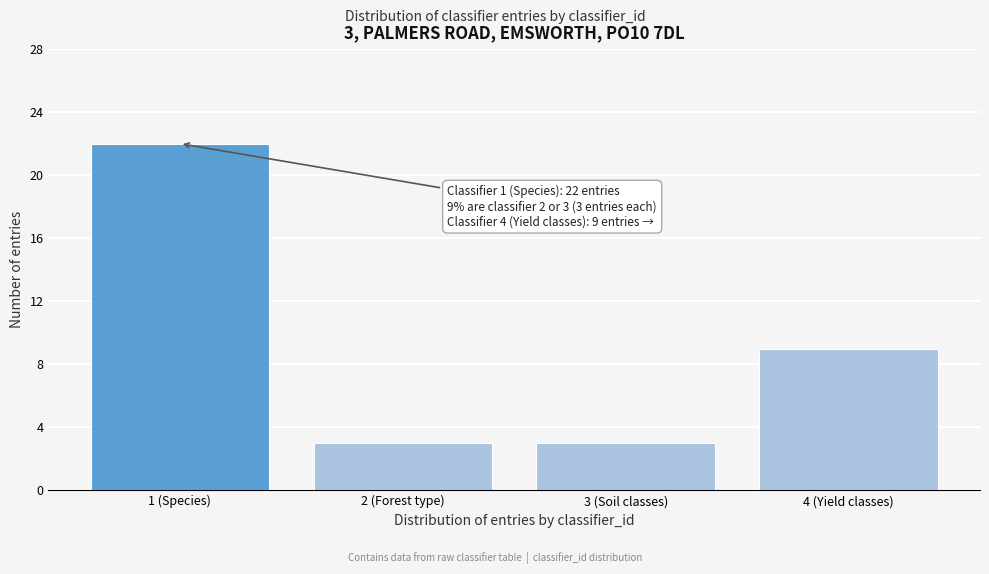

Reading left to right, what are all the values shown in this chart?

1 (Species)=22	2 (Forest type)=3	3 (Soil classes)=3	4 (Yield classes)=9